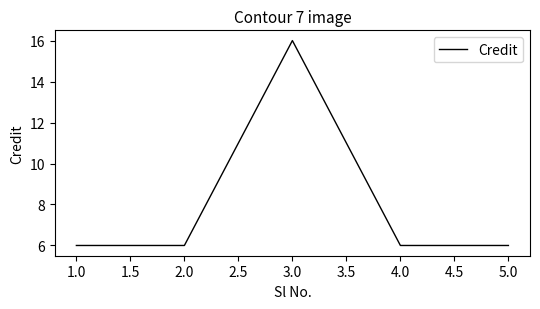

The value at 1.0 is 2. True or false?

False